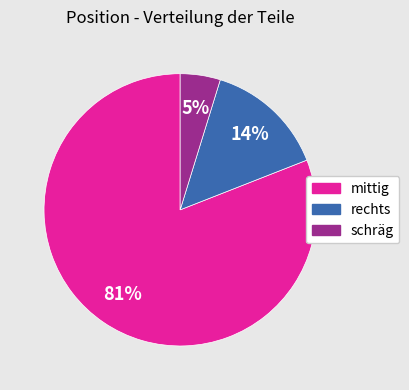

Between mittig and rechts, which is larger?

mittig